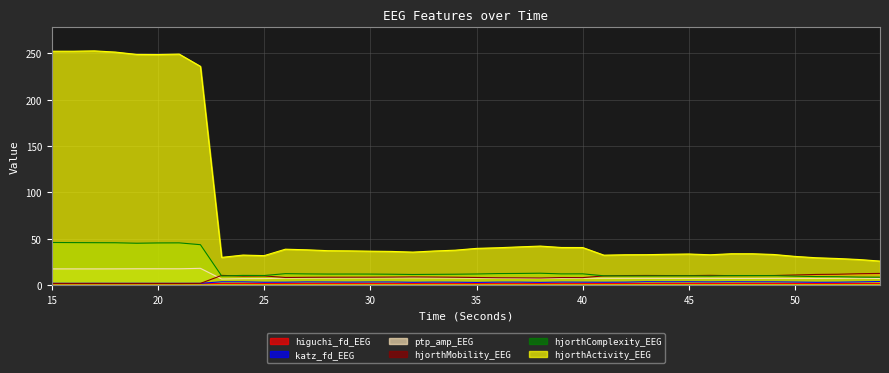

True or false: hjorthMobility_EEG has more than 2 points higher than both neighbors.

True